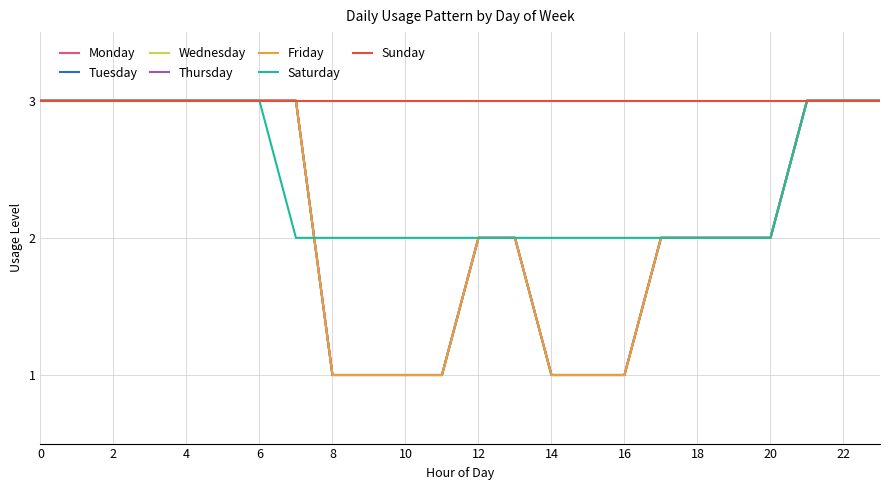

What is the lowest value of the Tuesday series?

1